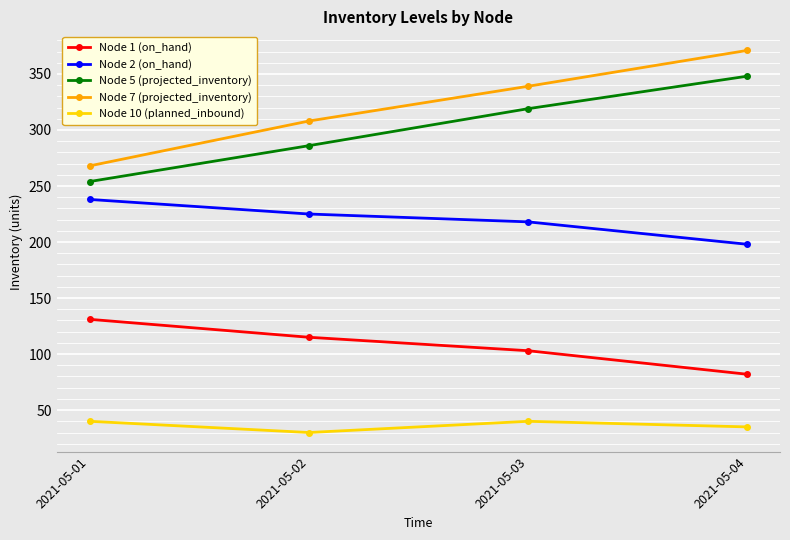

What is the value of the Node 5 (projected_inventory) point at the 4th from the left?

348